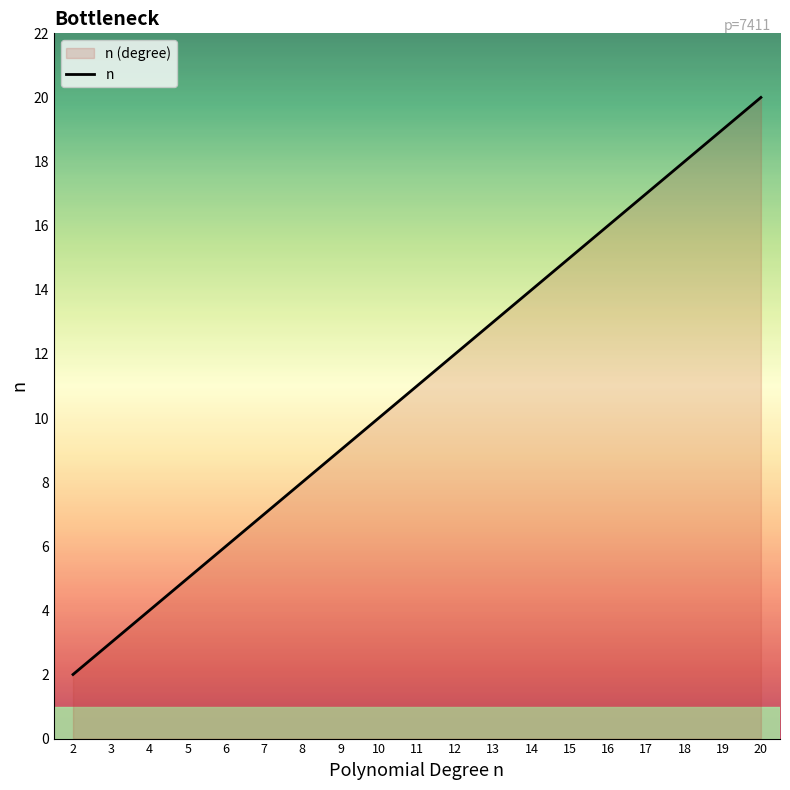

True or false: there are more than 1 points higher than both neighbors.

False